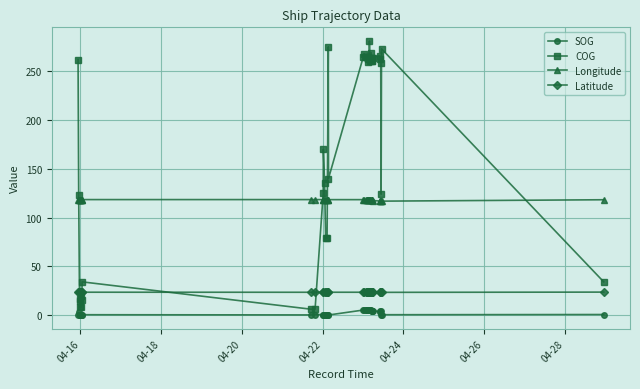

What is the value of the Latitude point at the 37th from the left?

23.2